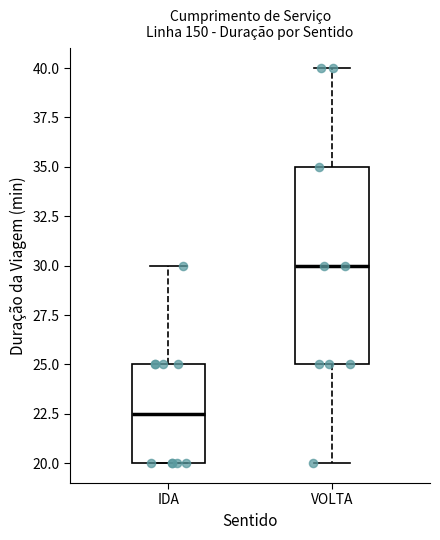

Reading left to right, transcribe this box plot: for each box, give where its median line is, the range the box spans, and where its two whiskers end, as read against the y-axis. The values are not printed on the chart, so give them approximately, as read against the axis.

IDA: median 22.5, box 20.0 to 25.0, whiskers 20.0 to 30.0
VOLTA: median 30.0, box 25.0 to 35.0, whiskers 20.0 to 40.0